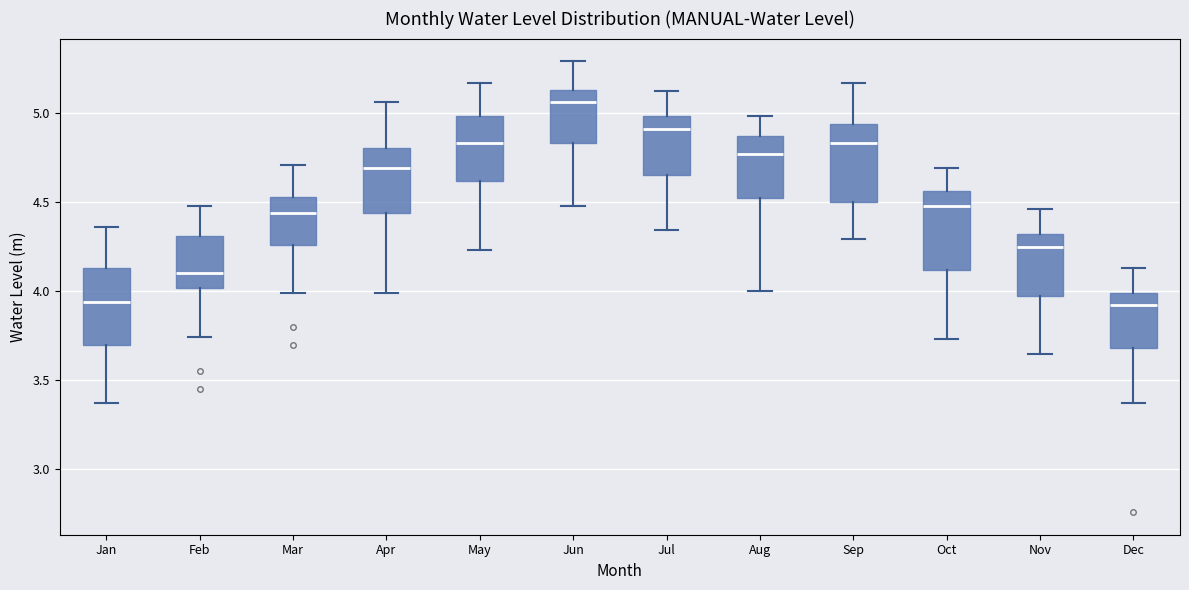

Where is the upper edge of the box for Aug on the y-axis? The values are not printed on the chart, so give them approximately, as read against the axis.

4.85